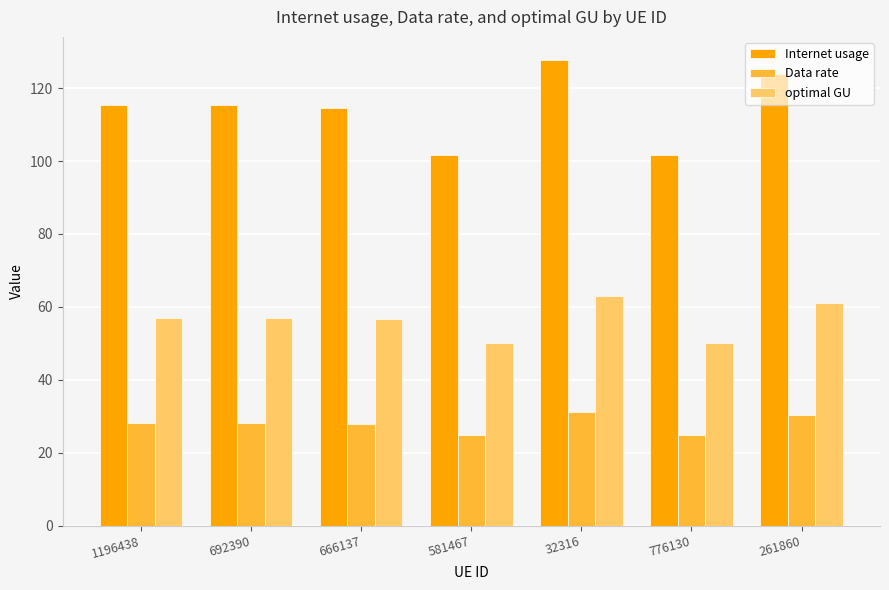

At how many categories does at least one series exceed 96?

7